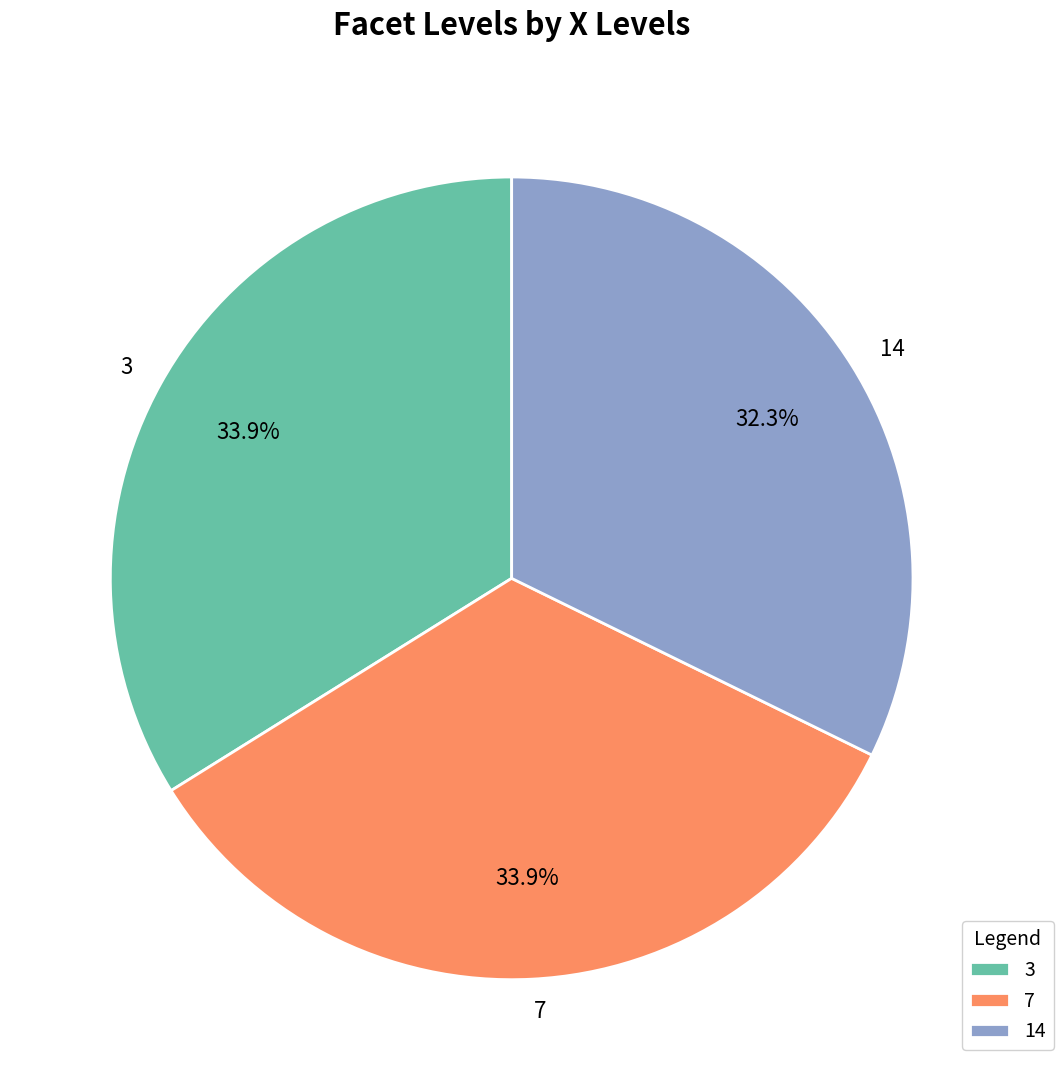

Combined, what portion of the pie is 14 and 7?

66.1%